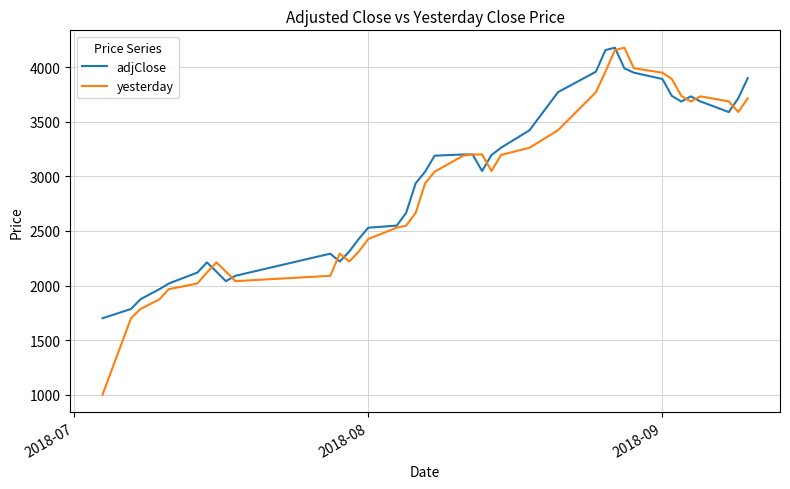

How many lines are shown in the chart?

2